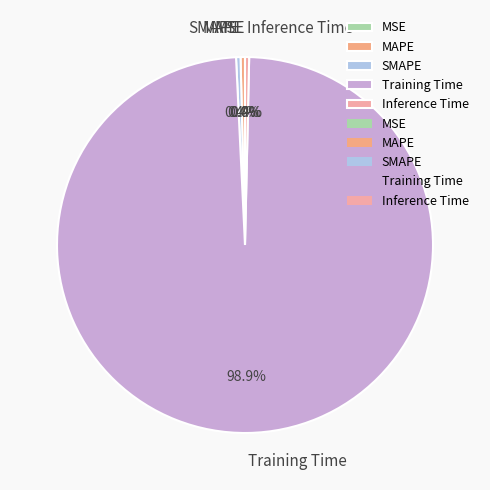

Does any single category account for the majority?

Yes